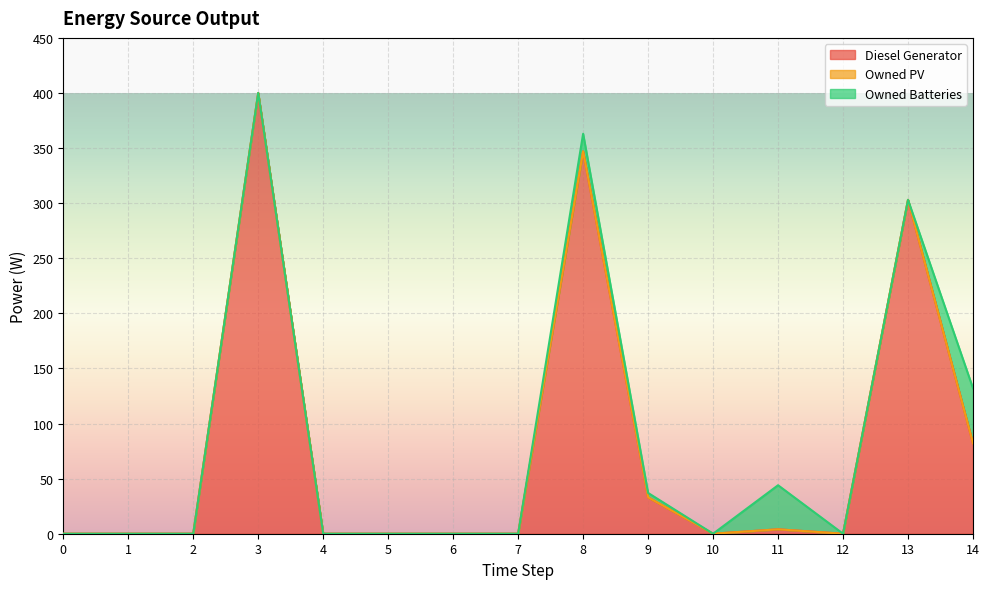

True or false: Owned Batteries has more than 0 interior local peaks.

True